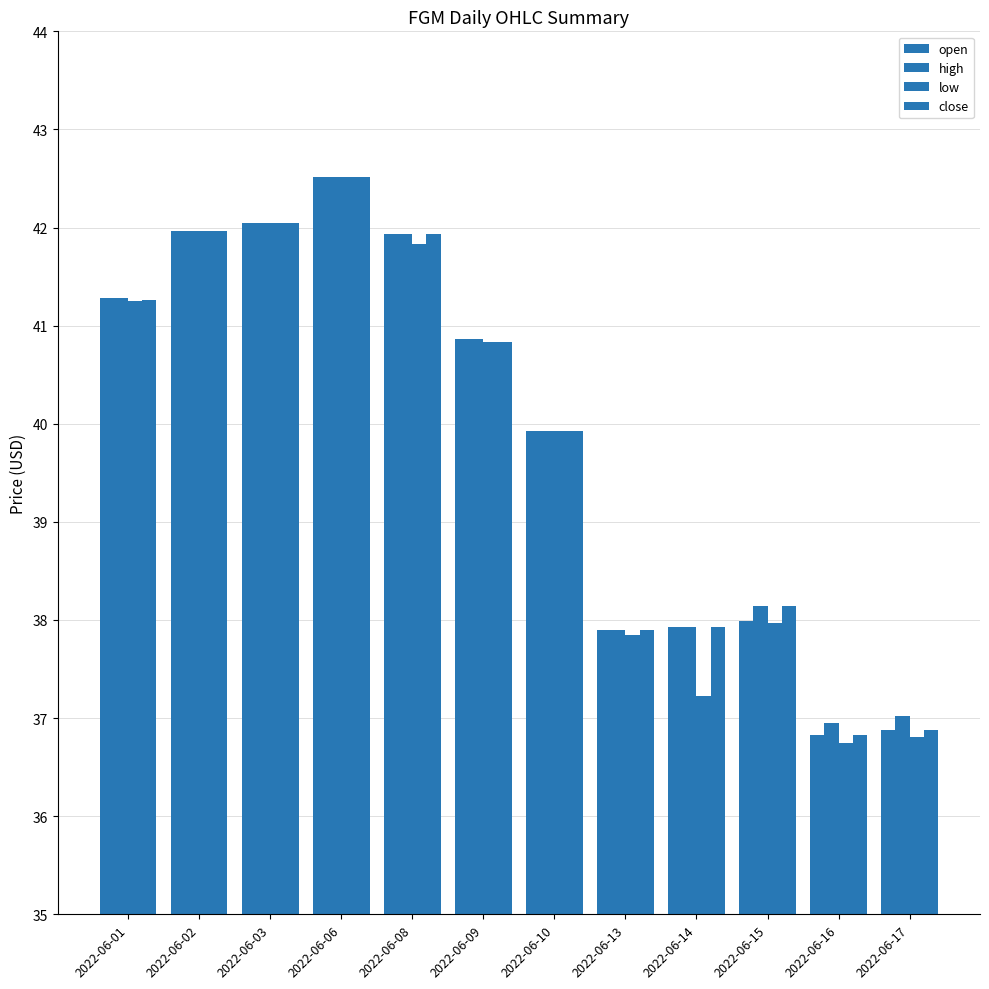

Reading left to right, extract all data points from this chart.

open: 41.3	42.0	42.0	42.5	41.9	40.9	39.9	37.9	37.9	38.0	36.8	36.9
high: 41.3	42.0	42.0	42.5	41.9	40.9	39.9	37.9	37.9	38.1	37.0	37.0
low: 41.2	42.0	42.0	42.5	41.8	40.8	39.9	37.9	37.2	38.0	36.8	36.8
close: 41.3	42.0	42.0	42.5	41.9	40.8	39.9	37.9	37.9	38.1	36.8	36.9